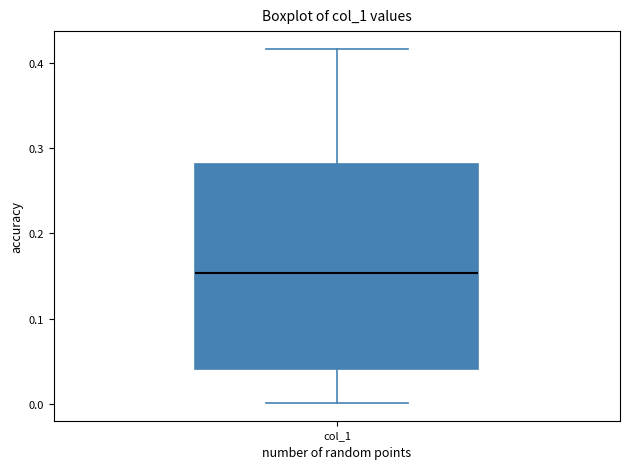

Read this box plot against the y-axis: the position of the median line, the range covered by the box, and the ends of both whiskers. The values are not printed on the chart, so give them approximately, as read against the axis.

median 0.15, box 0.04 to 0.28, whiskers 0.00 to 0.42